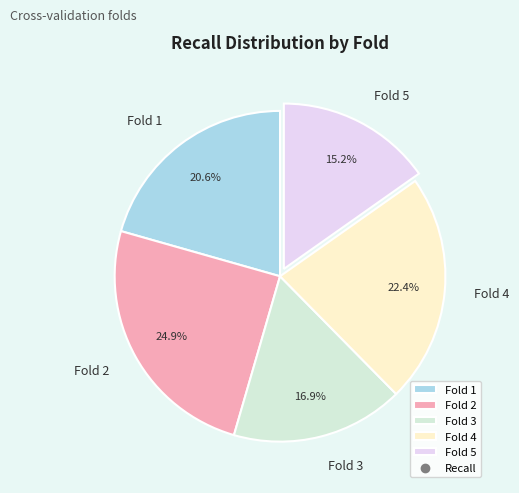

Between Fold 4 and Fold 3, which is larger?

Fold 4